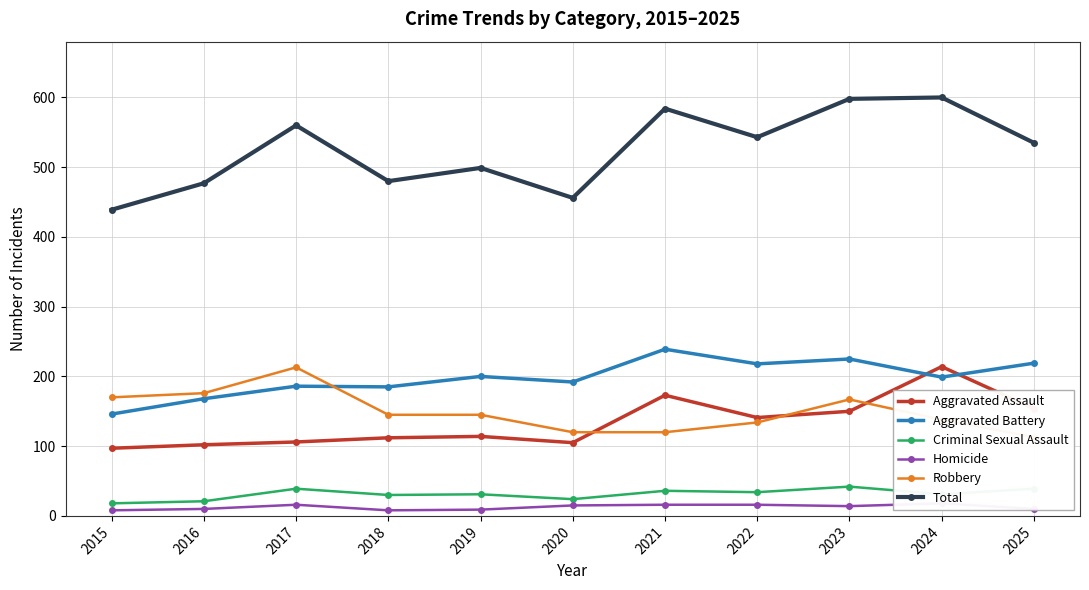

Does the chart have visible grid lines?

Yes